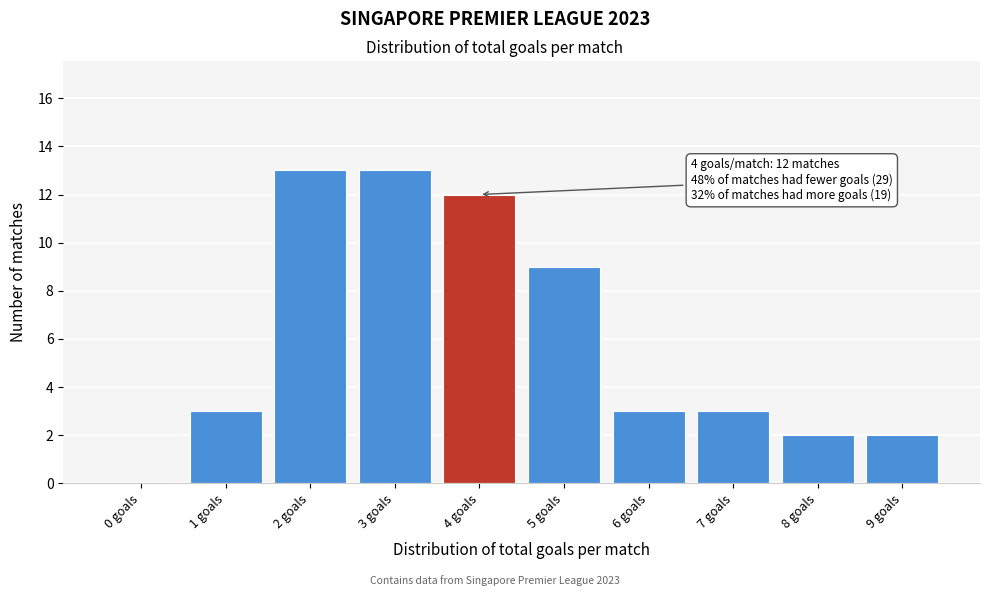

Reading right to left, extract all data points from this chart.

9 goals=2	8 goals=2	7 goals=3	6 goals=3	5 goals=9	4 goals=12	3 goals=13	2 goals=13	1 goals=3	0 goals=0